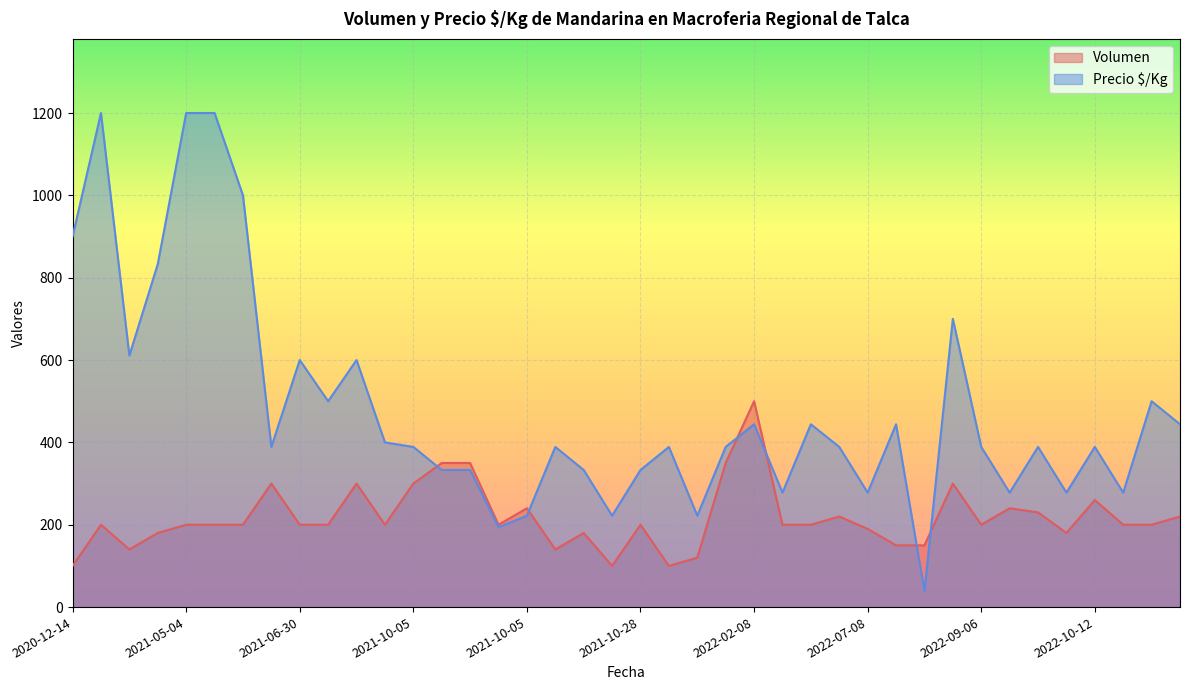

What is the maximum value shown in the chart?

1200